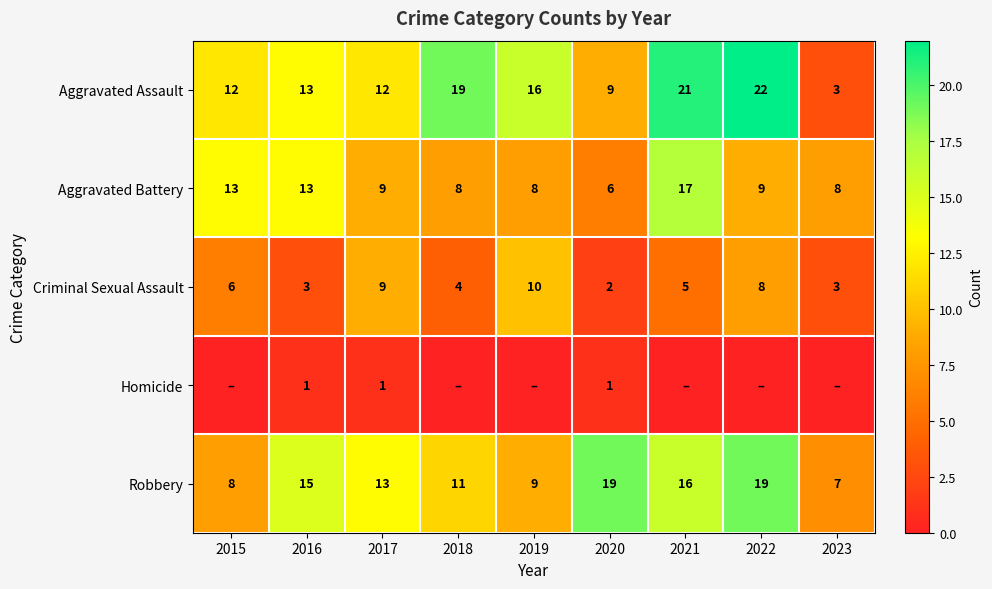

Which has a higher value, 2016 or 2021?

2021